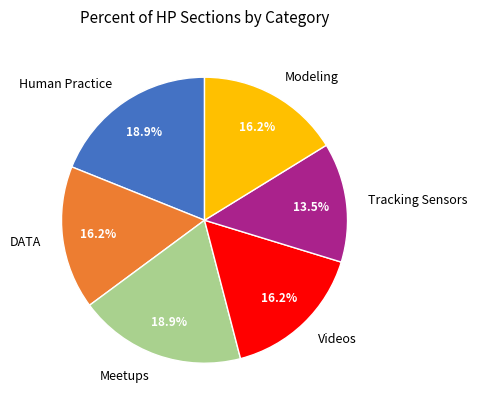

Is it true that Videos is 16% of the pie?

True